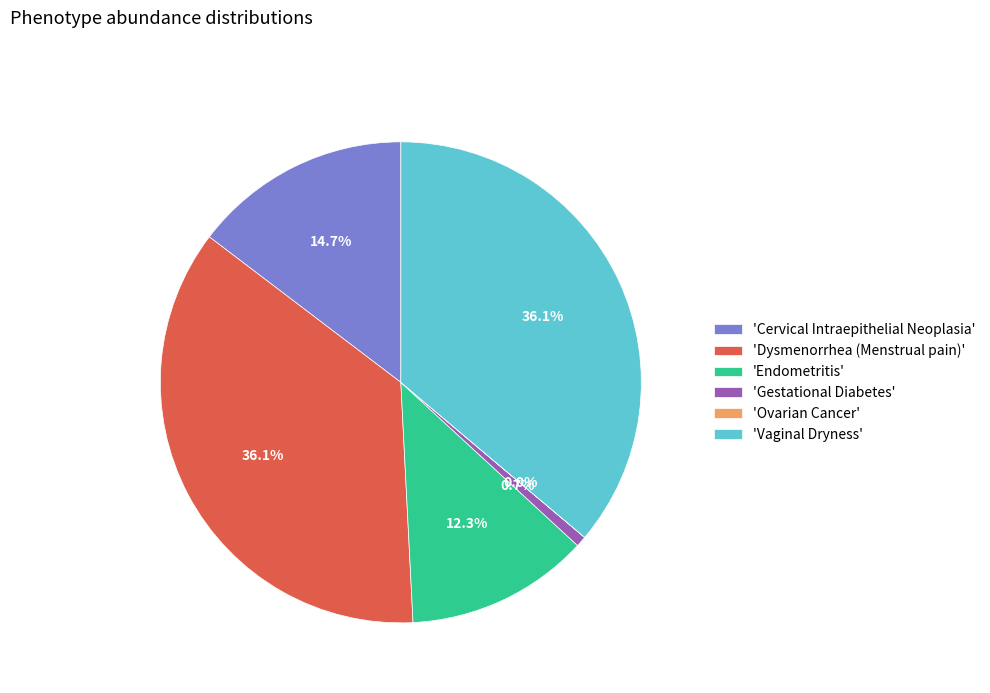

Which has a higher value, 'Gestational Diabetes' or 'Endometritis'?

'Endometritis'